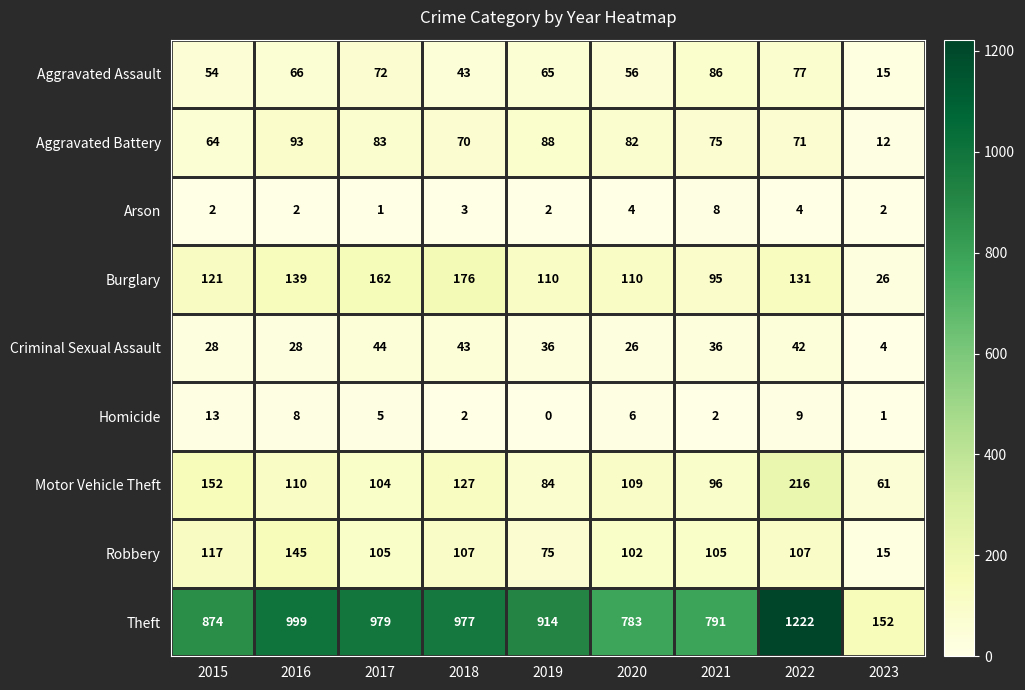

At how many categories does at least one series exceed 468?

8